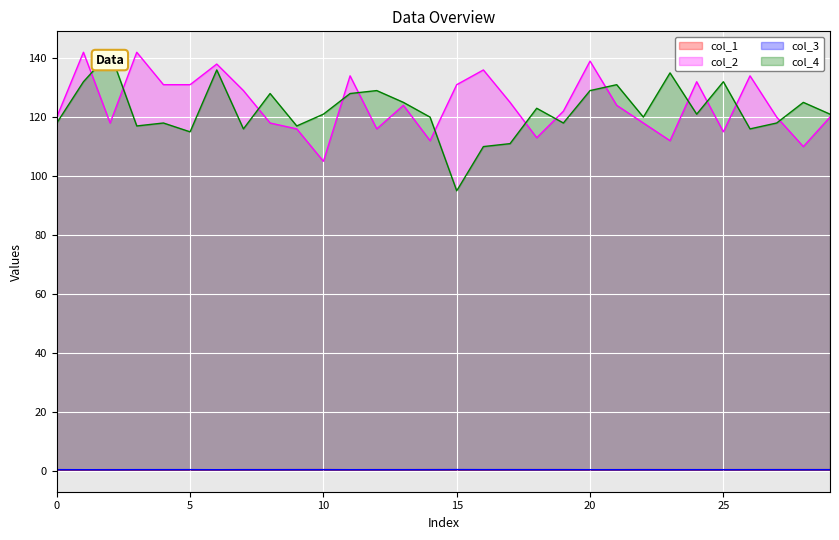

What is the lowest value of the col_4 series?

95.0